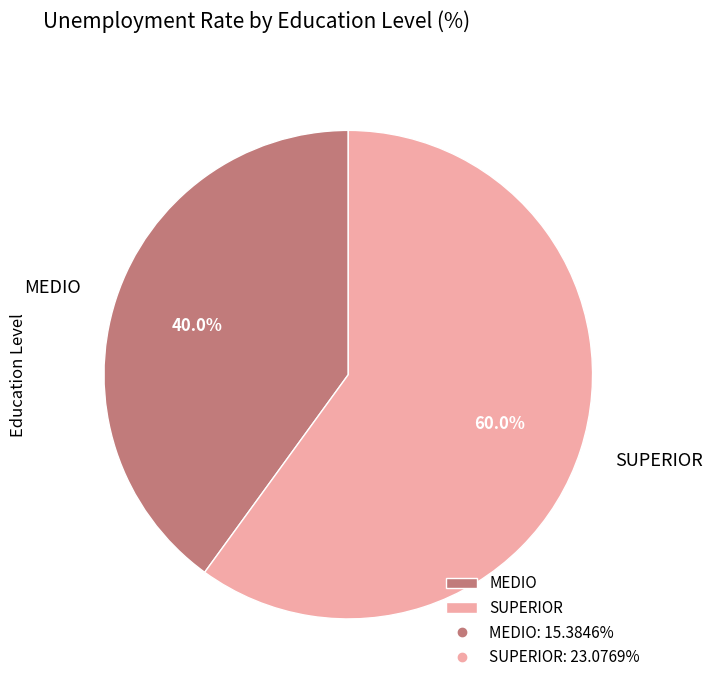

To the nearest percent, what is the difference between the SUPERIOR and MEDIO slice percentages?

20%